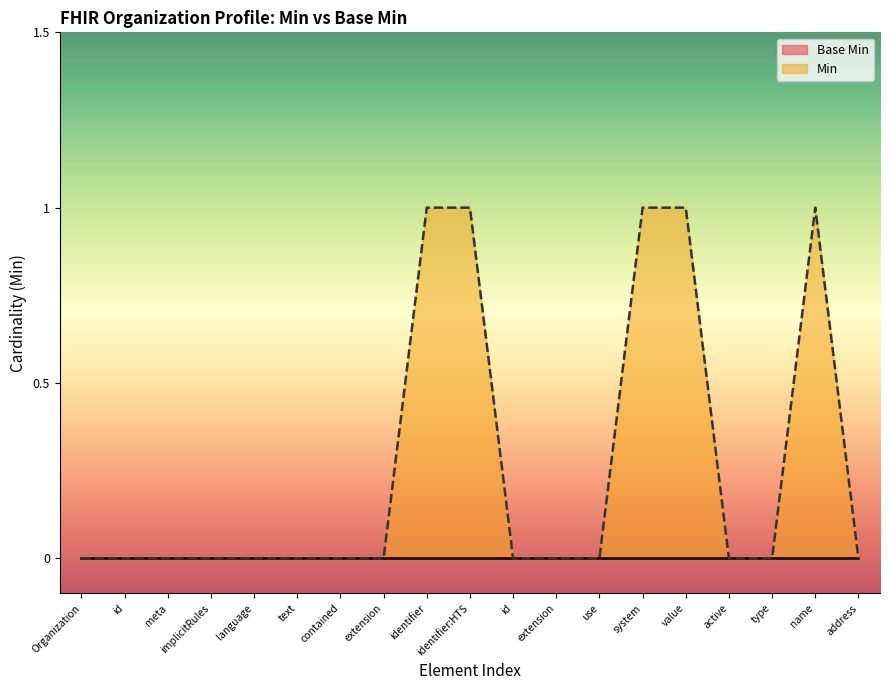

Does the chart display data point markers on the line(s)?

No